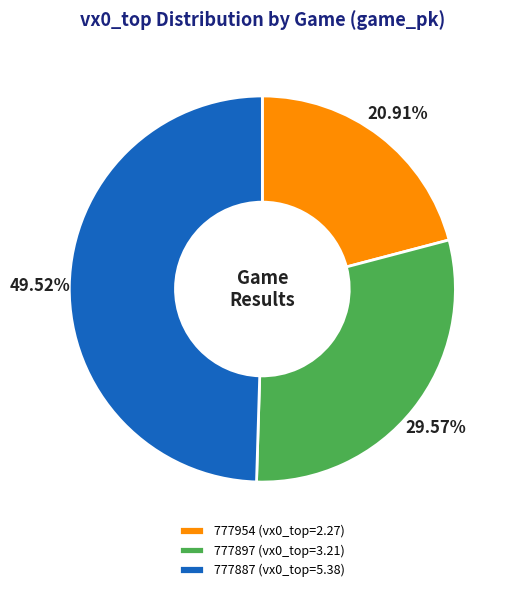

What percentage is the 777954 slice, to the nearest percent?

21%